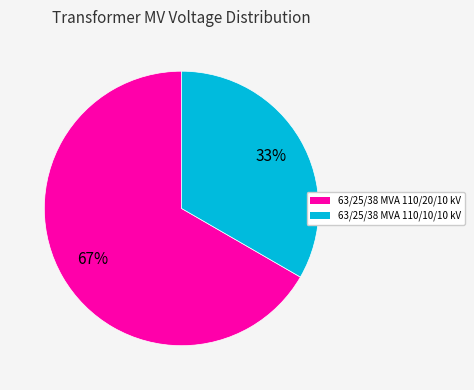

Which slice is the smallest?

63/25/38 MVA 110/10/10 kV